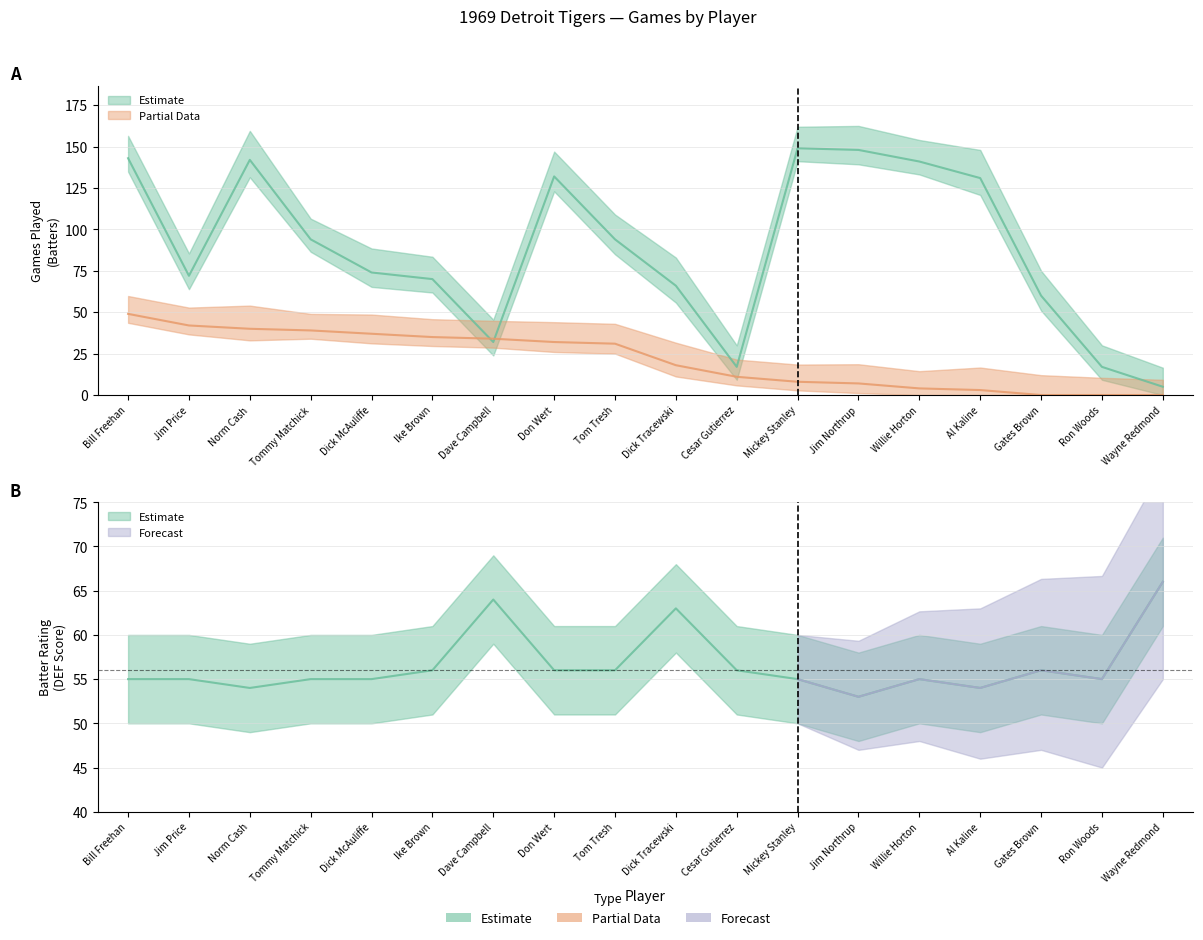

What is the label of the 3rd point from the right?

Gates Brown